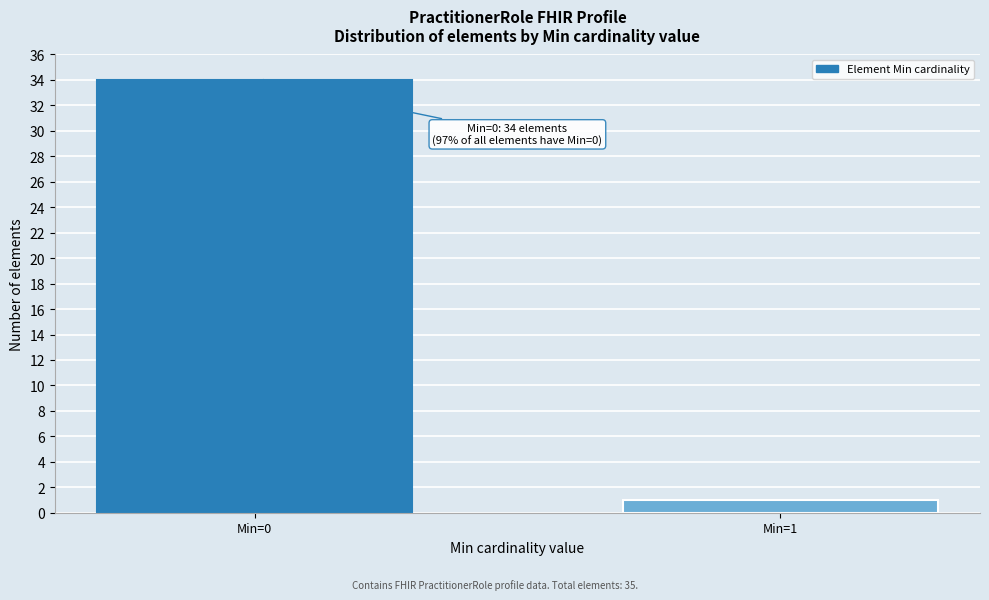

Reading left to right, list all the values displayed in this chart.

Min=0=34	Min=1=1